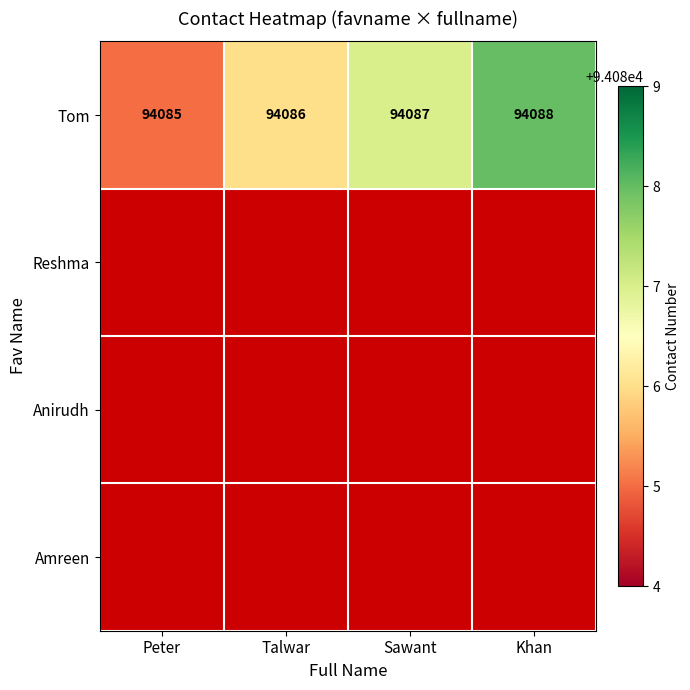

At how many categories does at least one series exceed 78904?

4